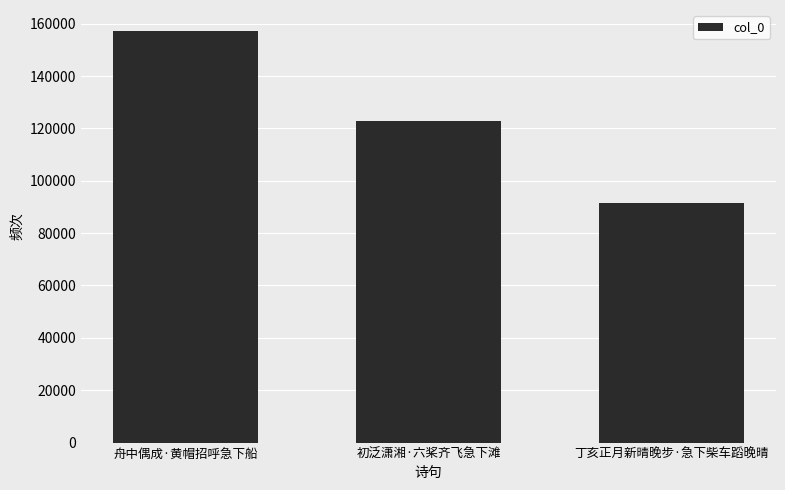

What is the sum of the values at 舟中偶成·黄帽招呼急下船 and 丁亥正月新晴晚步·急下柴车蹈晚晴?

248925